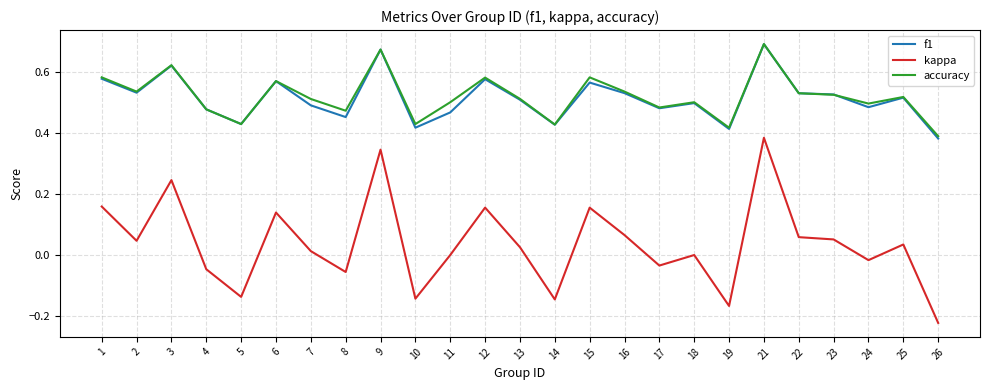

Which label corresponds to the smallest value in the chart?

26